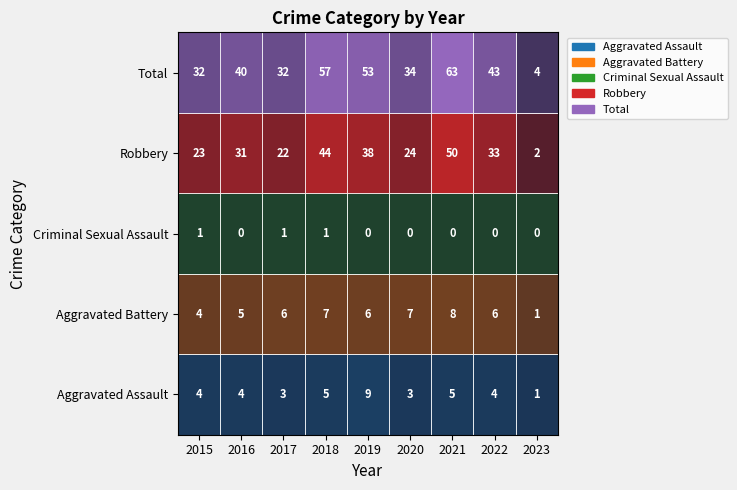

Is it true that Aggravated Assault equals 14 at 2019?

False